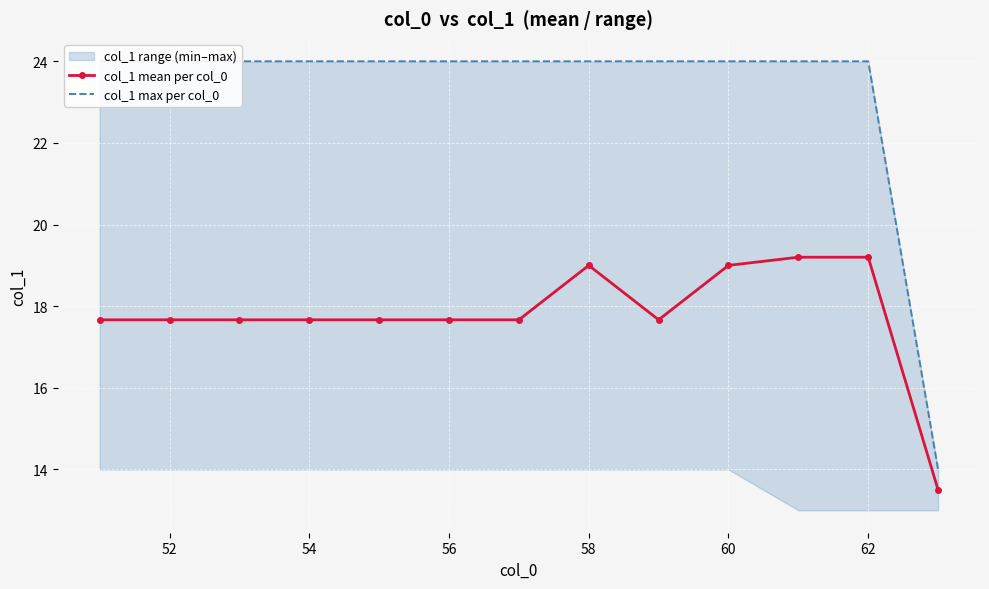

What are all the series names shown in the legend?

col_1 mean per col_0, col_1 max per col_0